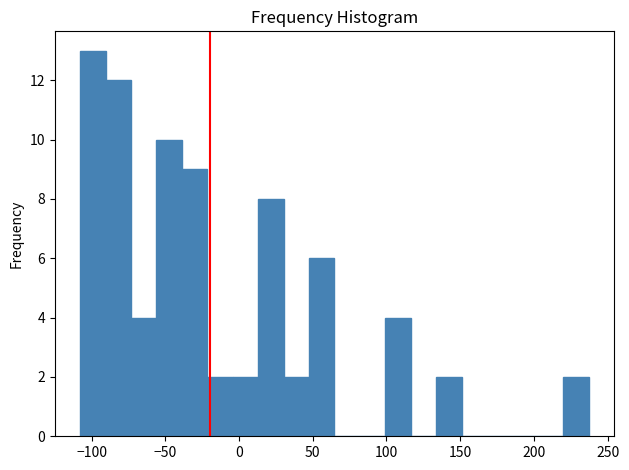

Around what value on the x-axis is the tallest bar? Give the approximate position of its centre, as read against the axis.

-100